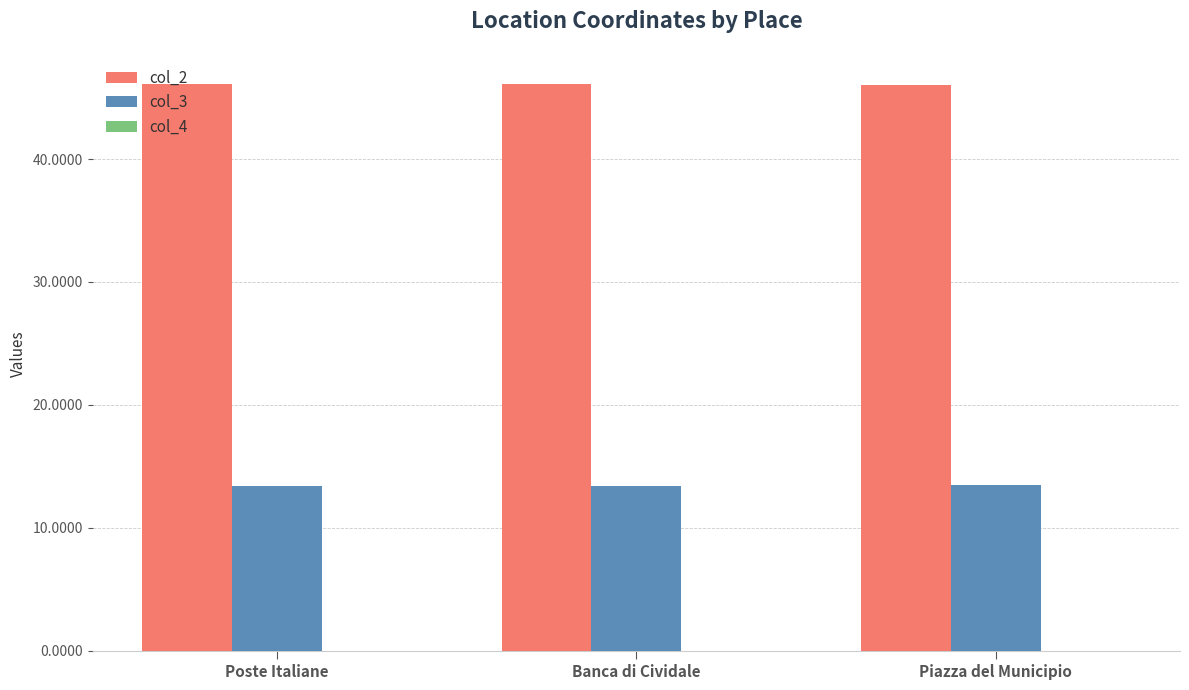

What is the maximum value for col_3?

13.5